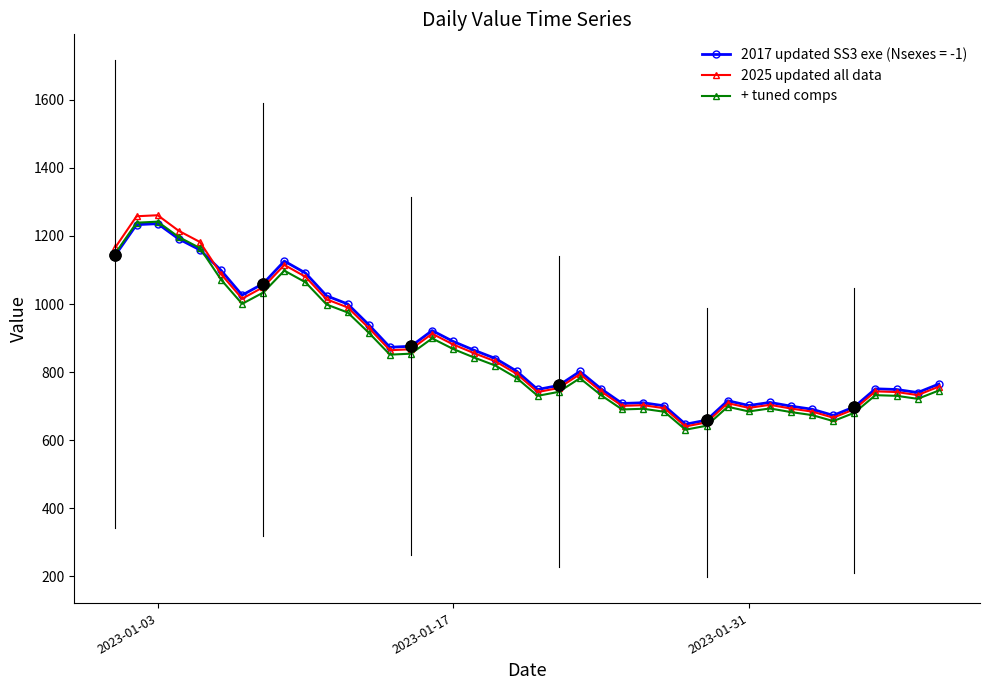

Which series has the largest range (max minus min)?

2025 updated all data